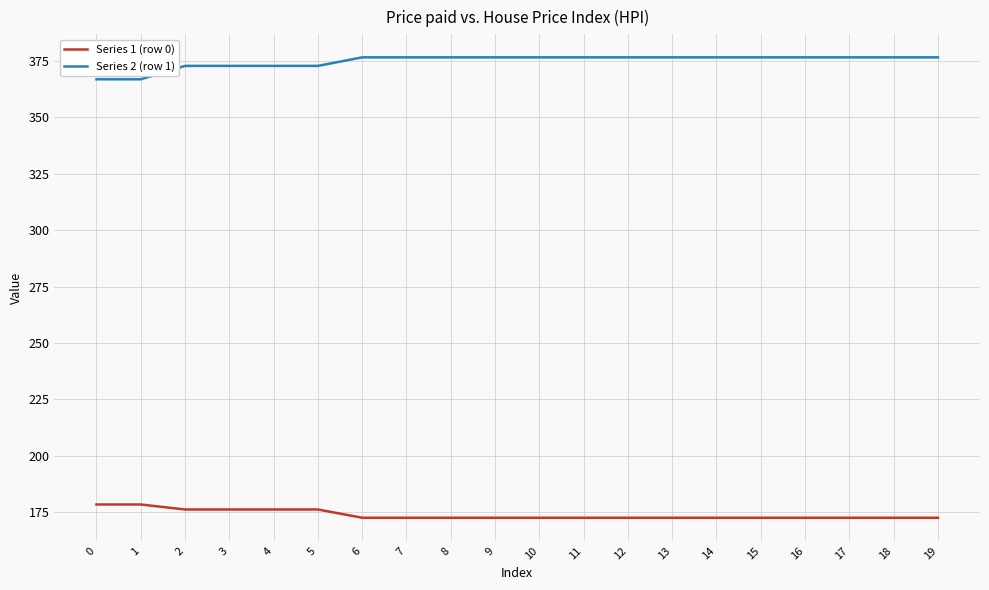

Which series has the widest spread of values?

Series 2 (row 1)